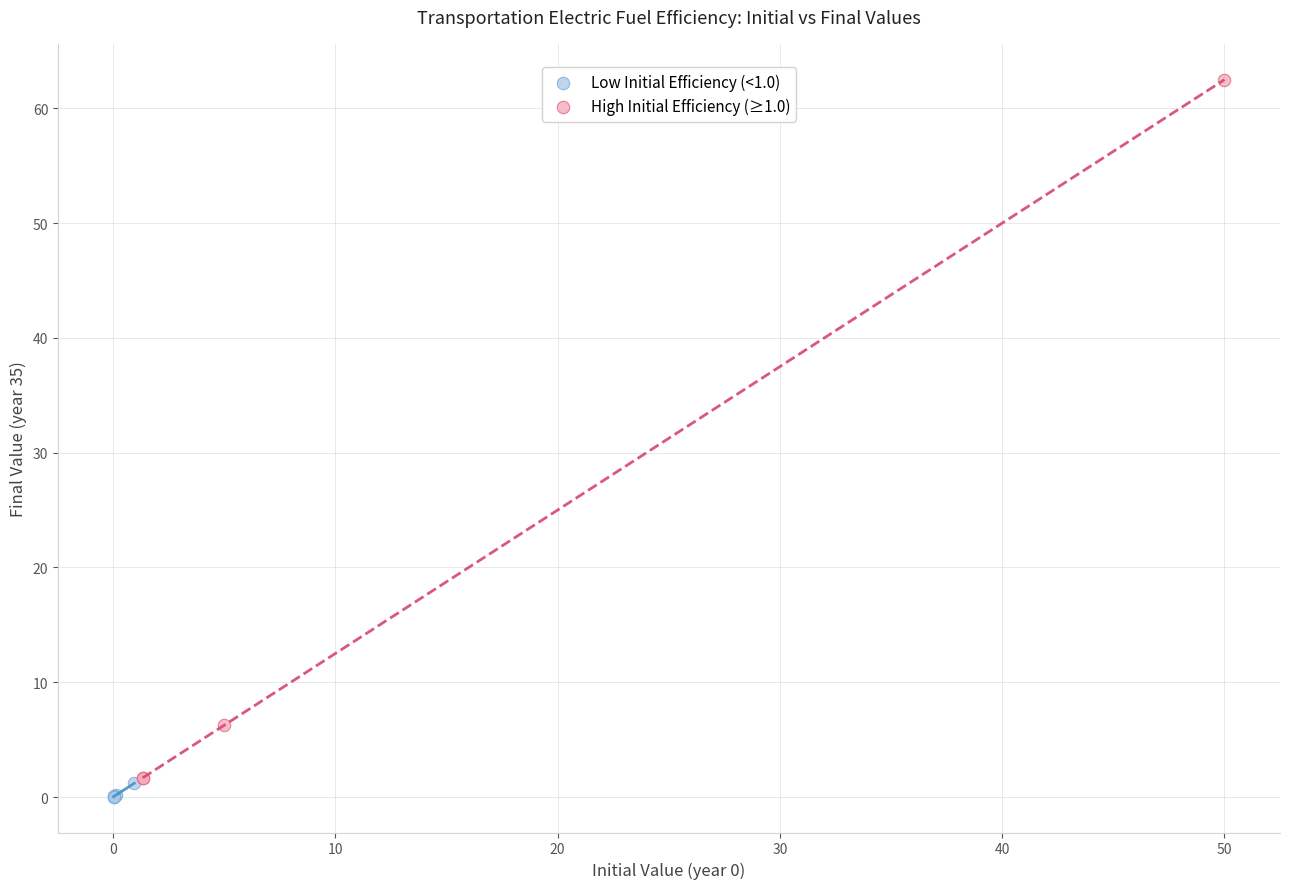

Which series has the largest Y range (max minus min)?

High Initial Efficiency (≥1.0)